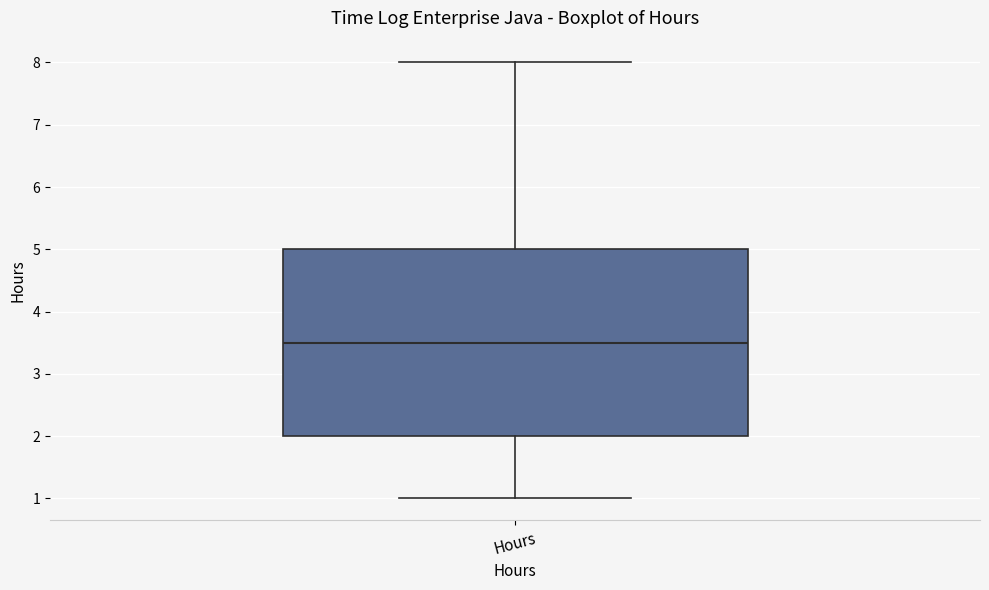

Transcribe this box plot: give where the median line is, the range the box spans, and where the two whiskers end, as read against the y-axis. The values are not printed on the chart, so give them approximately, as read against the axis.

median 3.5, box 2.0 to 5.0, whiskers 1.0 to 8.0